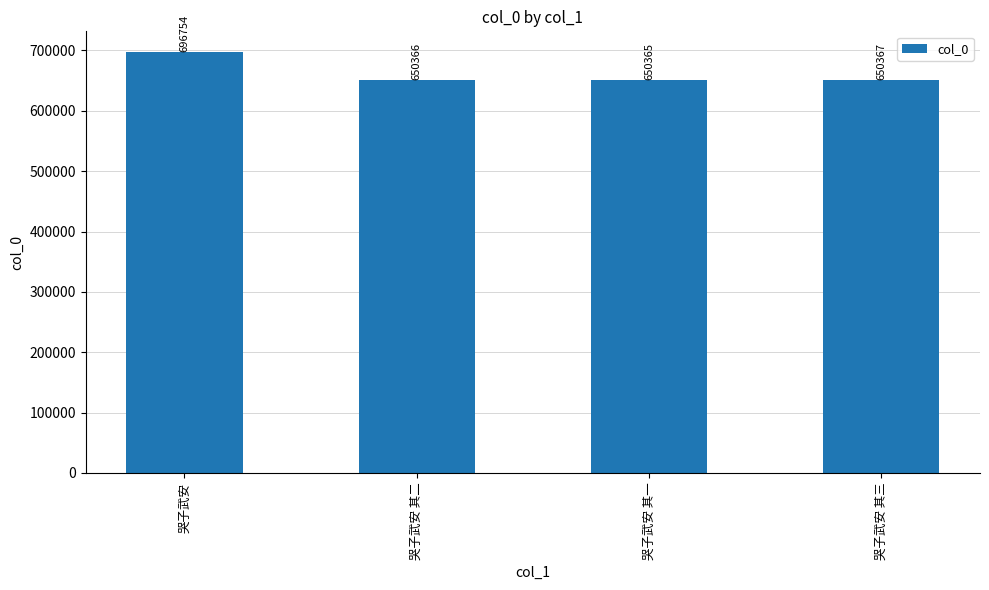

What is the approximate value at 哭子武安 其一, to the nearest 100?

650400